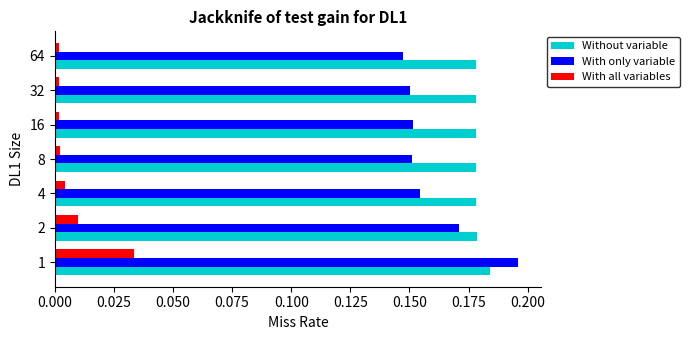

Which series has the largest range (max minus min)?

With only variable